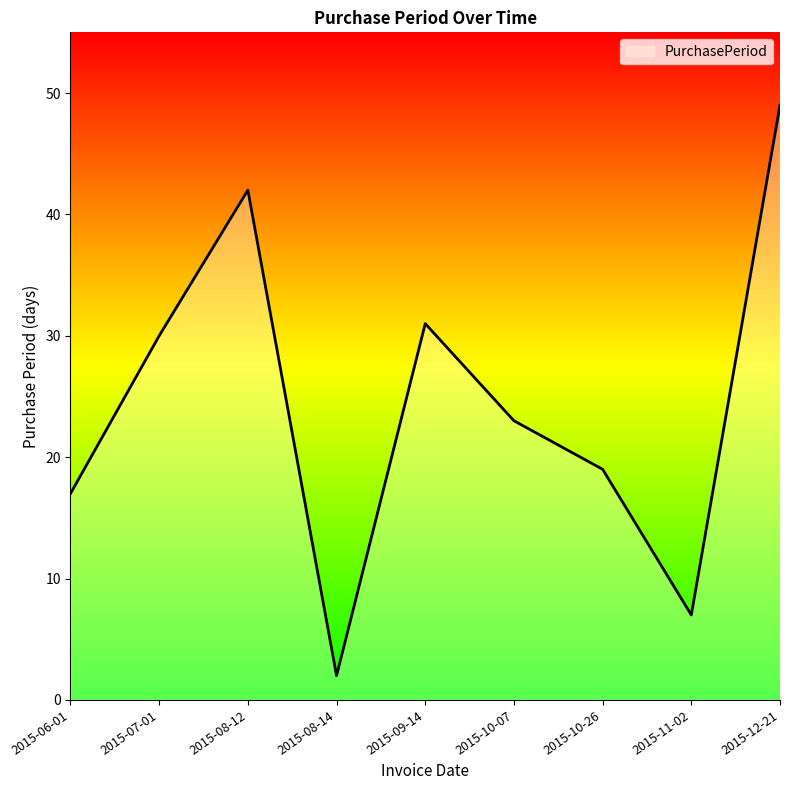

List the labels in order of value, largest first.

2015-12-21, 2015-08-12, 2015-09-14, 2015-07-01, 2015-10-07, 2015-10-26, 2015-06-01, 2015-11-02, 2015-08-14